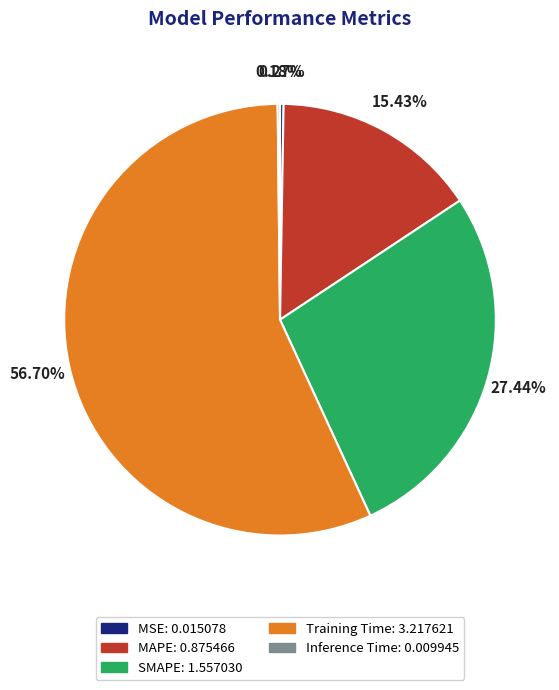

Which slice is the largest?

Training Time